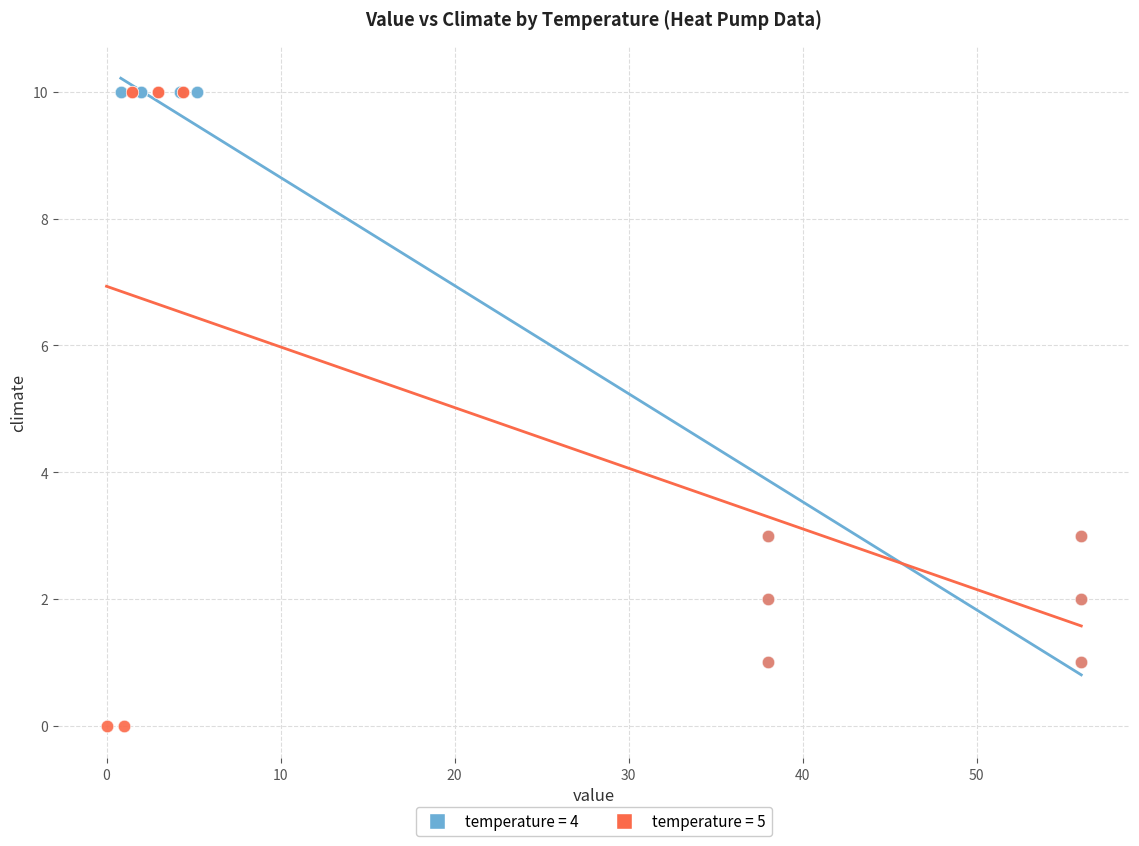

Which series reaches the minimum Y coordinate?

temperature = 5